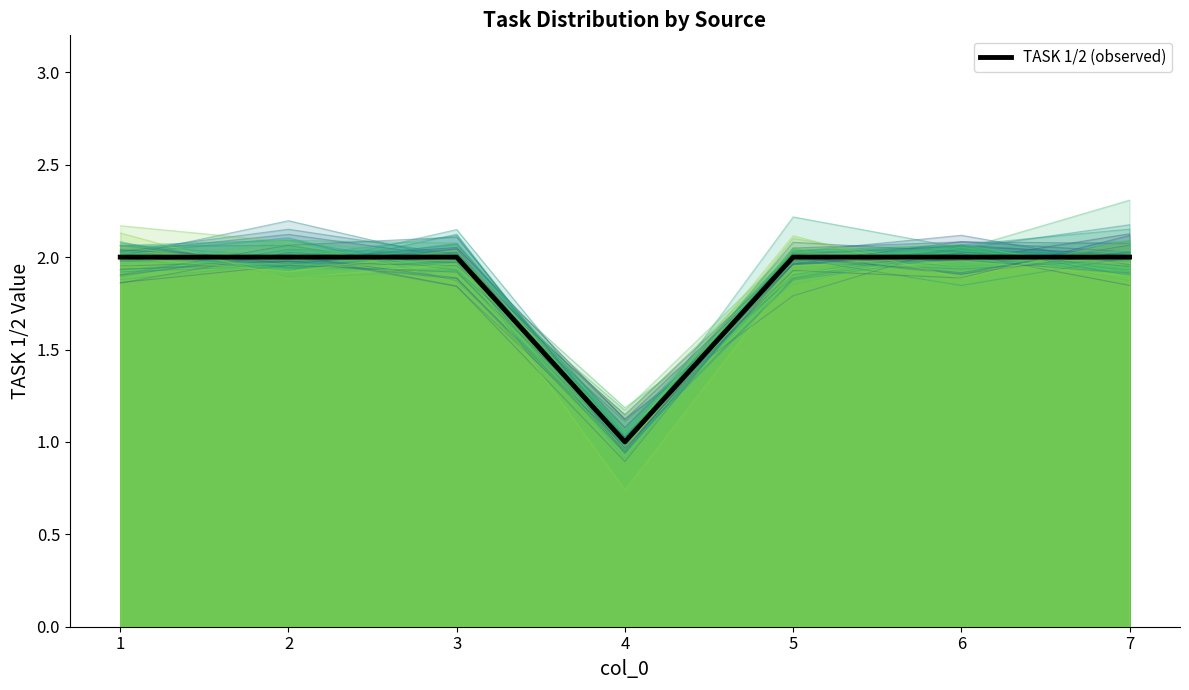

What is the approximate value at 5?

2